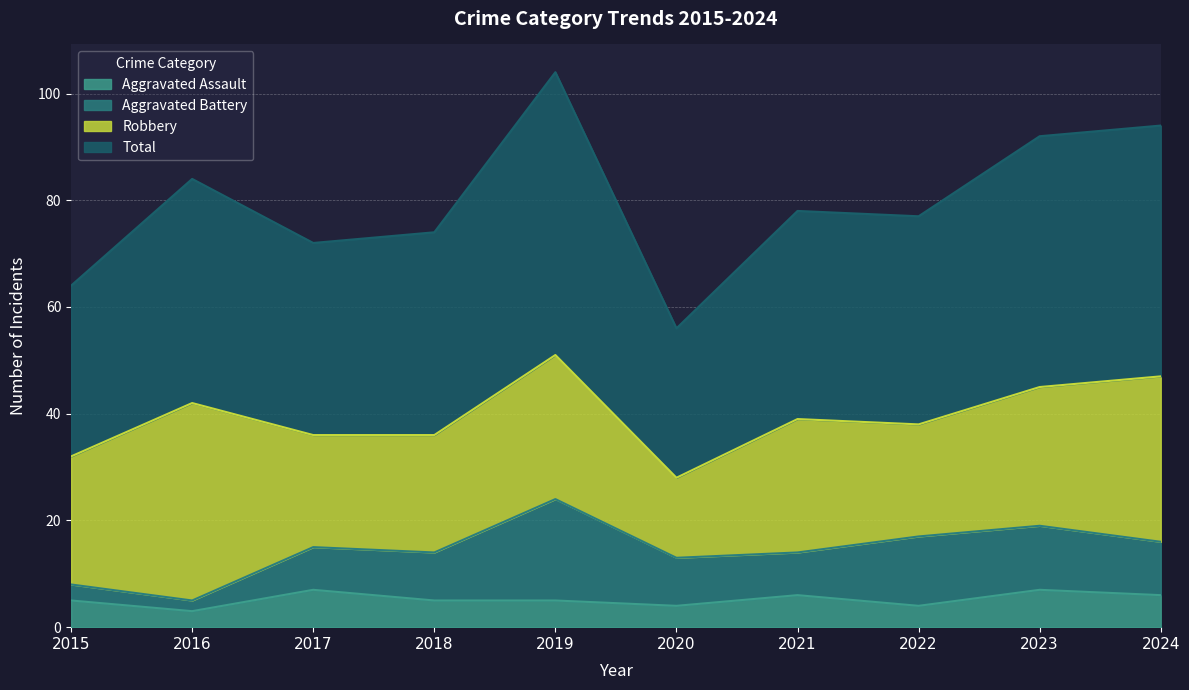

True or false: Aggravated Assault and Total cross at least once.

False